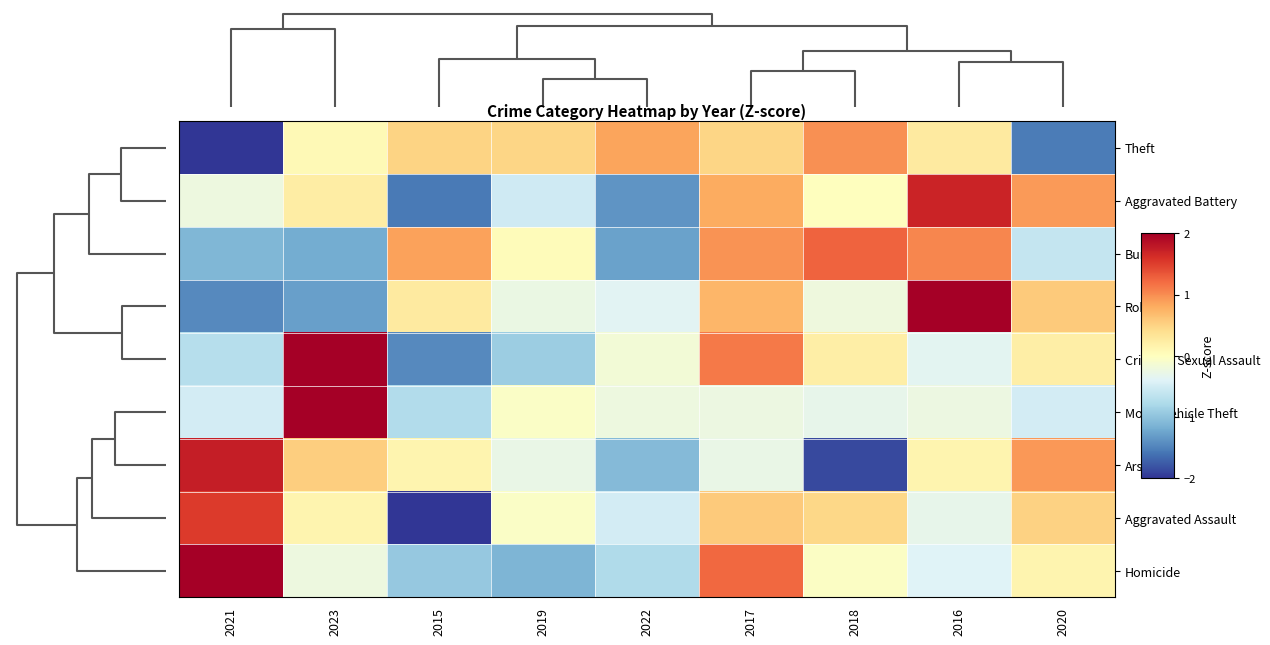

Between 2023 and 2015, which is larger?

2015